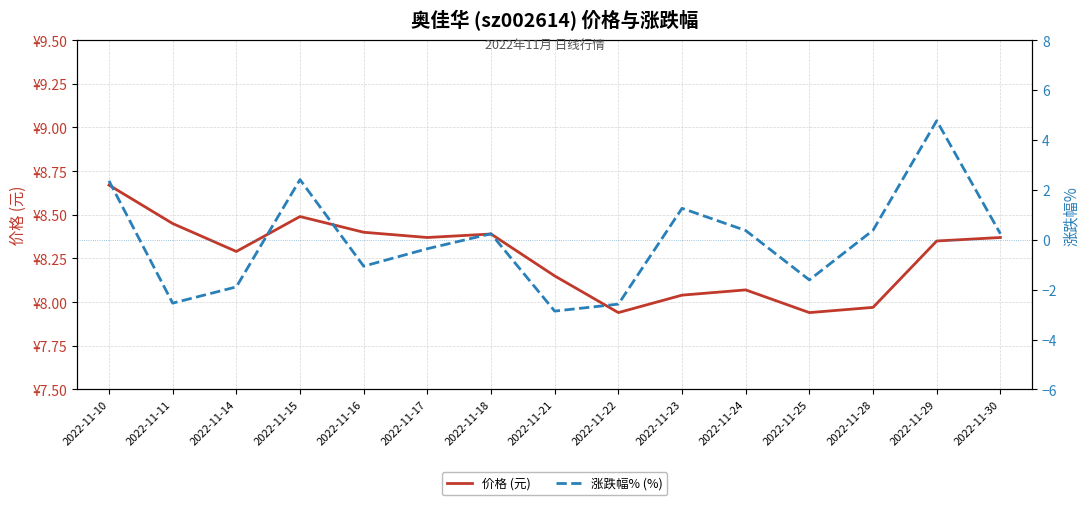

Is the value of 价格 (元) at 2022-11-17 greater than the value of 涨跌幅% (%) at 2022-11-11?

Yes